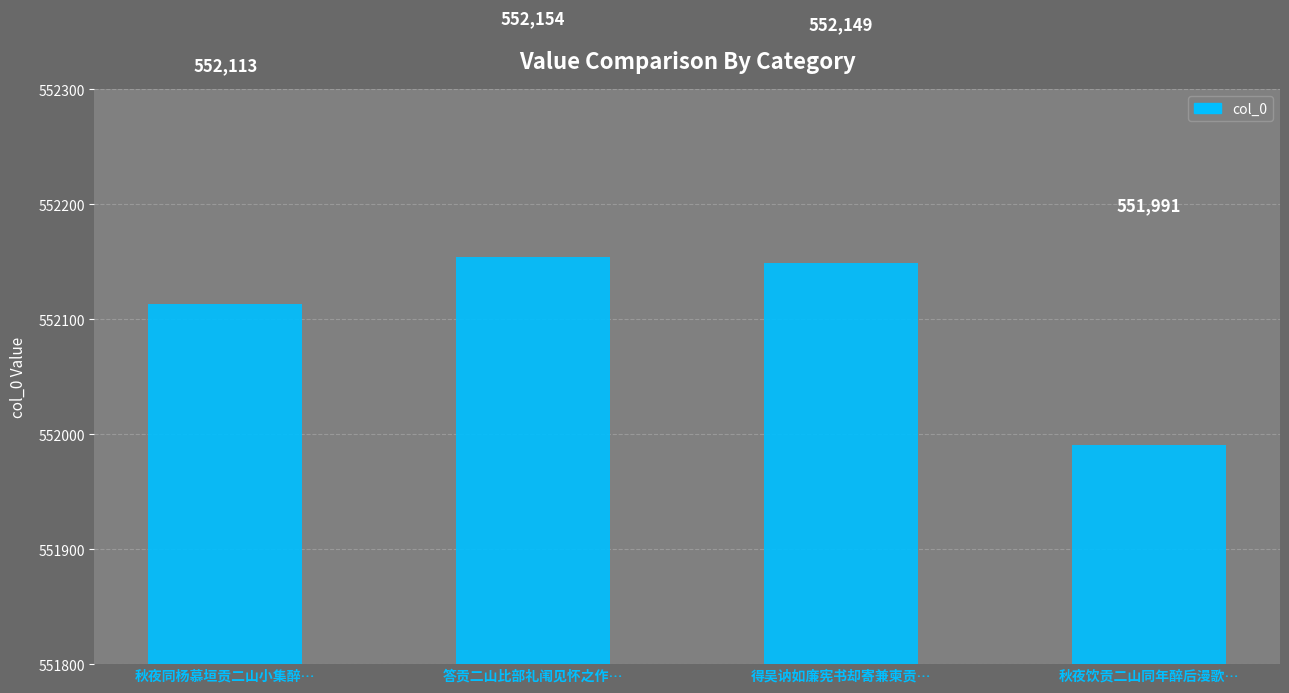

What is the minimum value shown in the chart?

551991